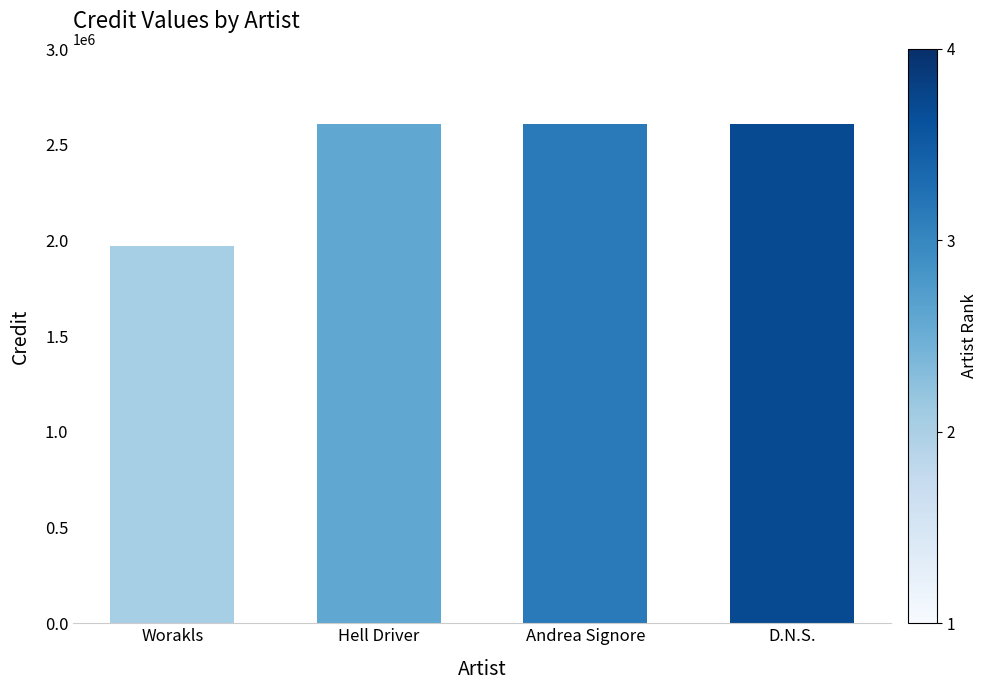

How many series are shown in this chart?

1